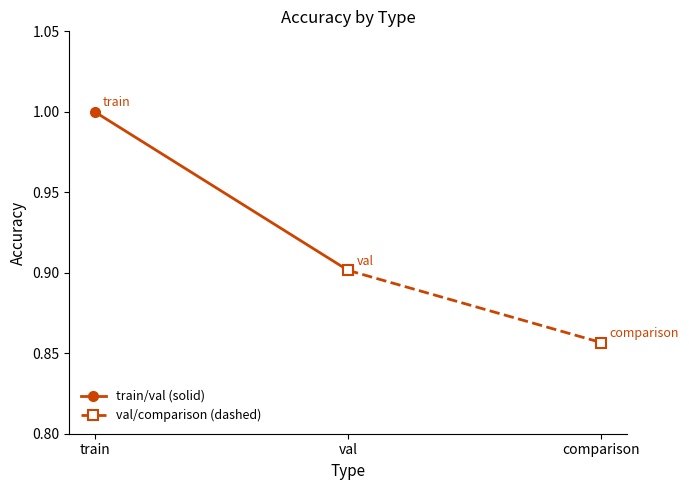

List the series in order of their overall mean, lowest first.

val/comparison (dashed), train/val (solid)